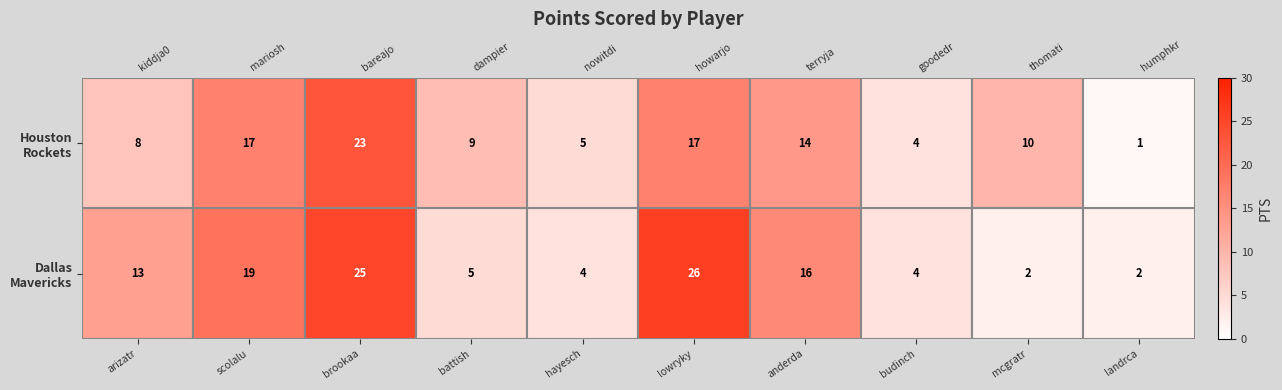

Which series has the widest spread of values?

Houston Rockets